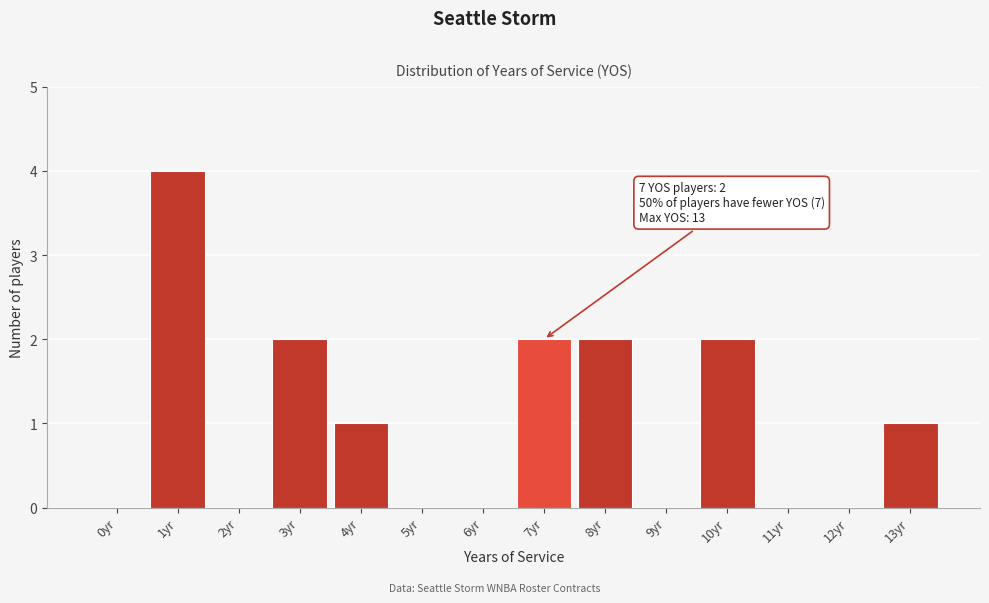

Reading left to right, transcribe all the data shown in this chart.

0yr=0	1yr=4	2yr=0	3yr=2	4yr=1	5yr=0	6yr=0	7yr=2	8yr=2	9yr=0	10yr=2	11yr=0	12yr=0	13yr=1